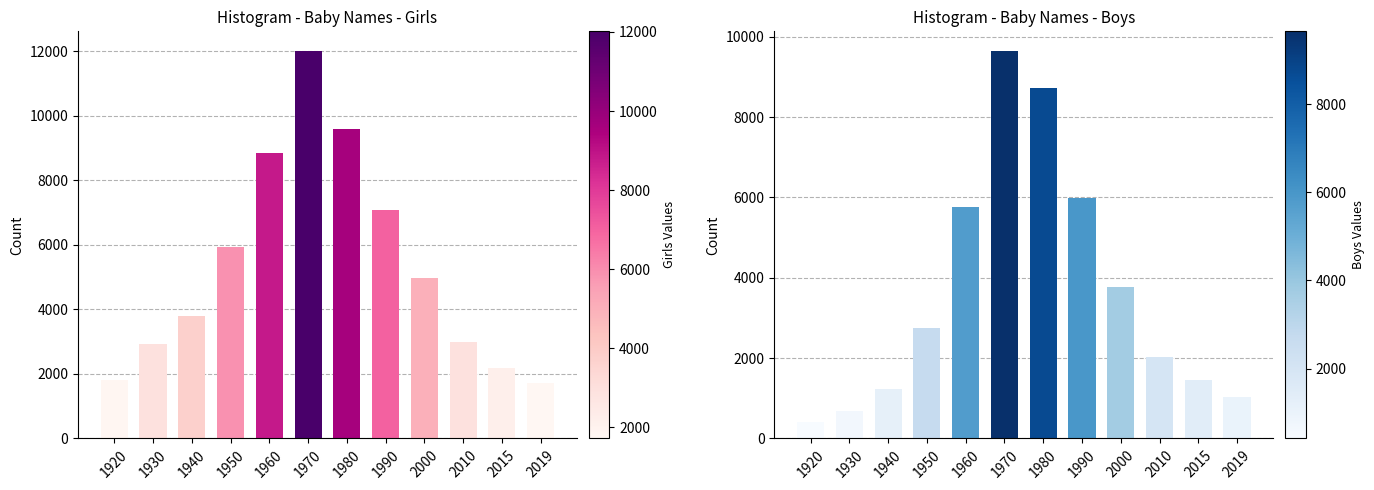

List the series in order of their overall mean, lowest first.

Boys, Girls